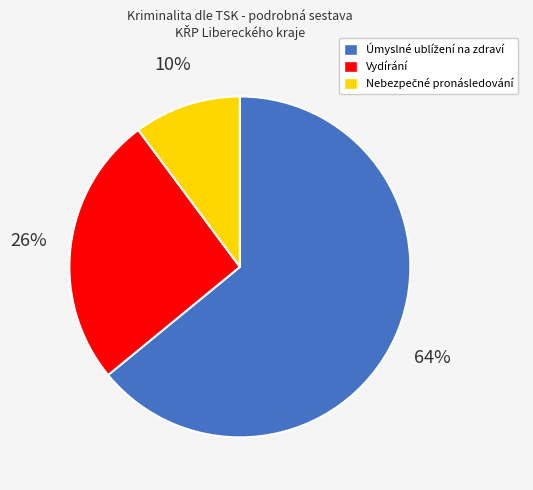

To the nearest percent, what is the difference between the largest and smallest slice percentages?

54%